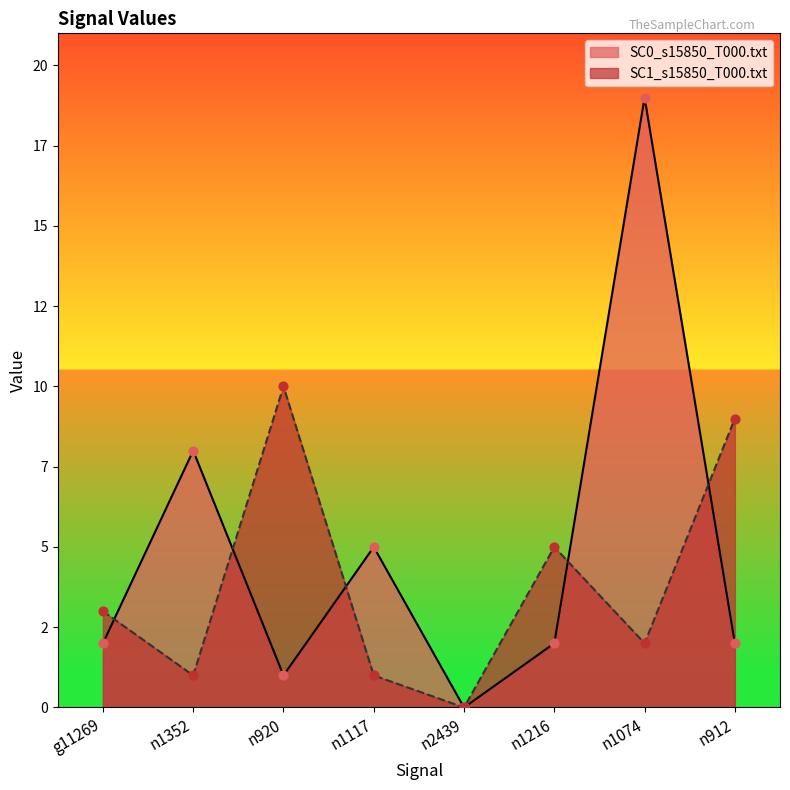

What are all the series names shown in the legend?

SC0_s15850_T000.txt, SC1_s15850_T000.txt